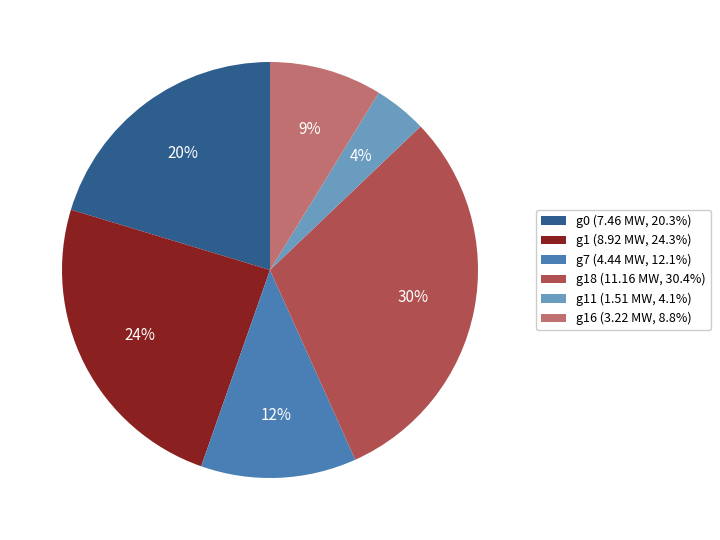

How many slices are in this pie chart?

6